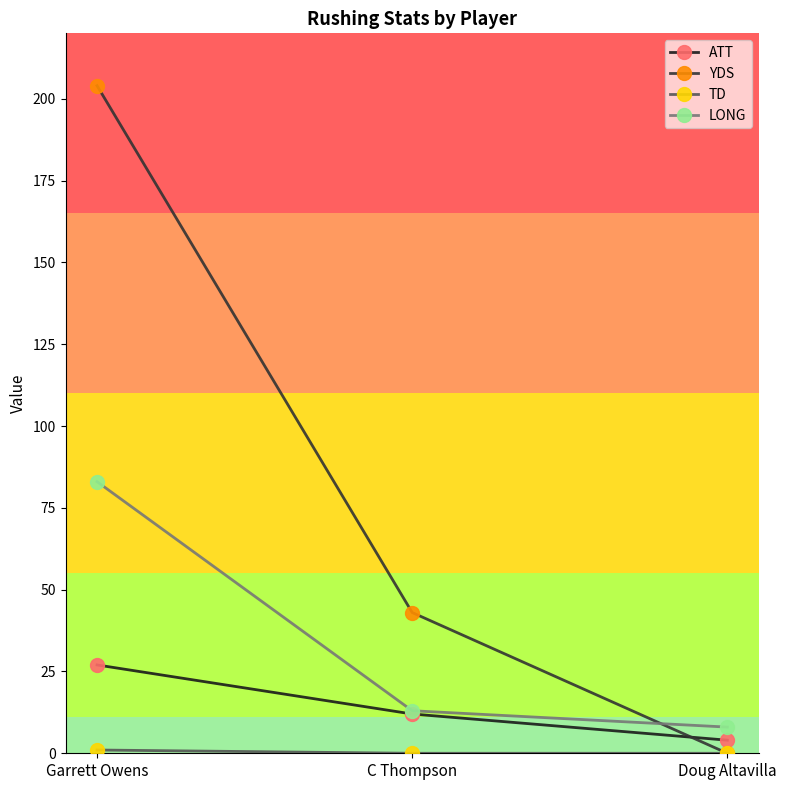

What is the maximum value shown in the chart?

204